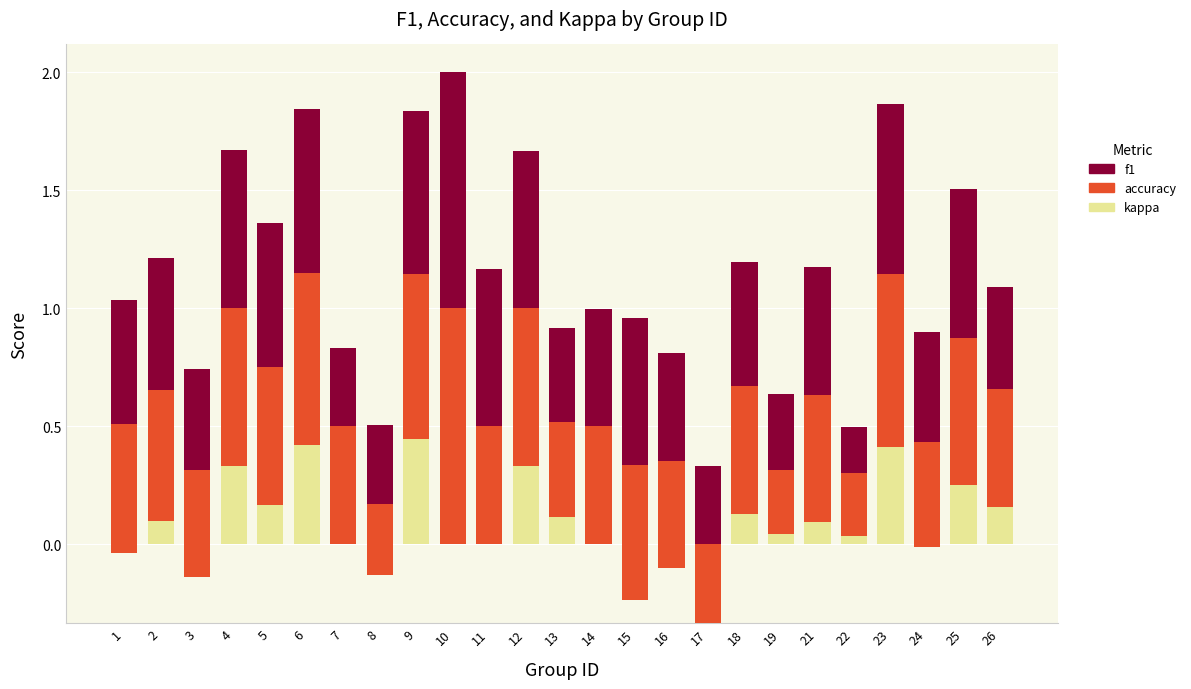

What is the difference between the kappa values at 2 and 15?

0.3